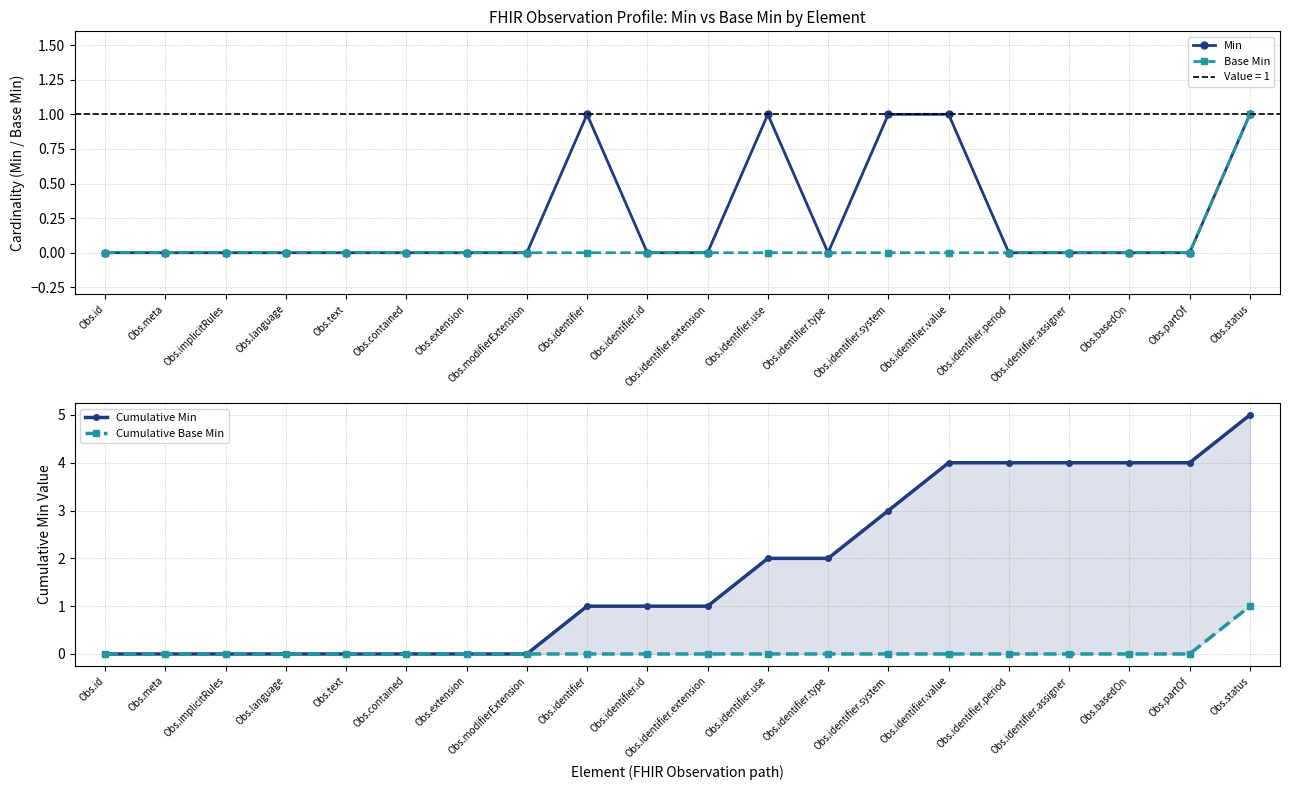

How many Cumulative Base Min values are between 0 and 1?

20